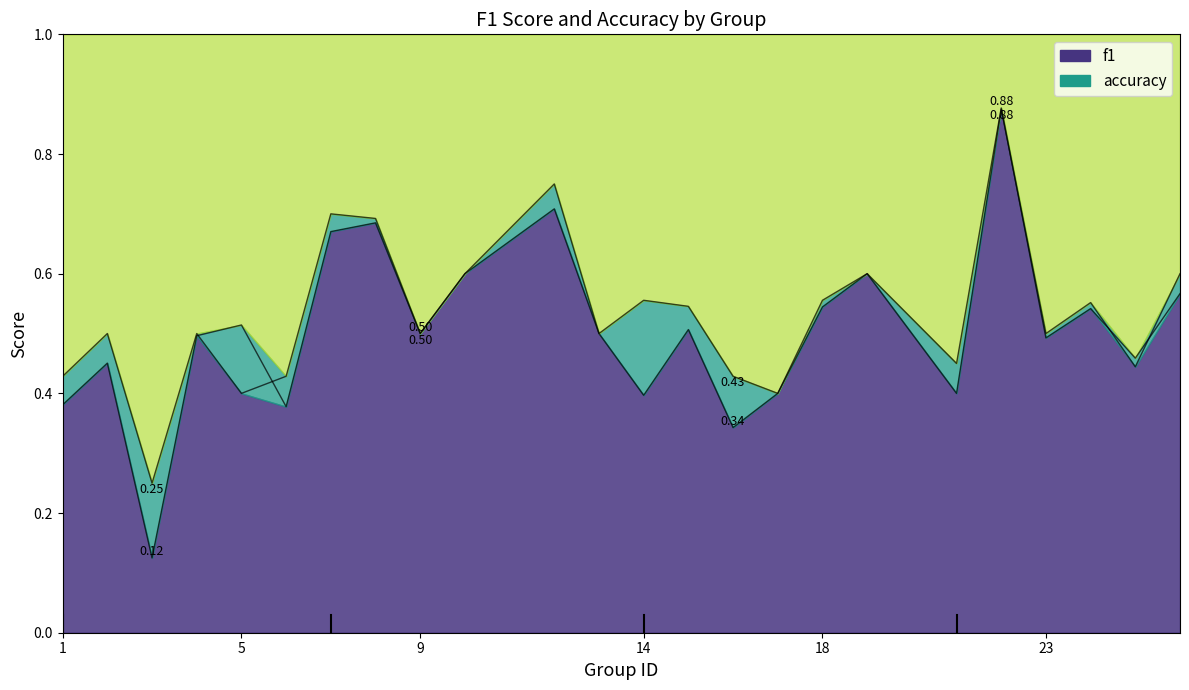

At which label does f1 reach its minimum?

3